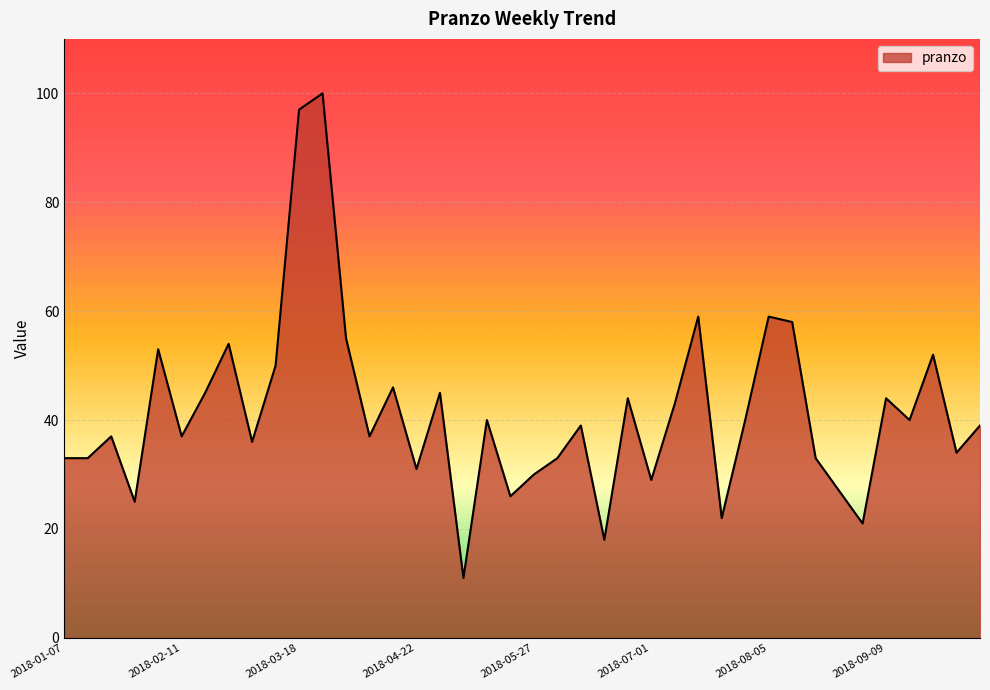

What is the difference between the maximum and minimum values?

89